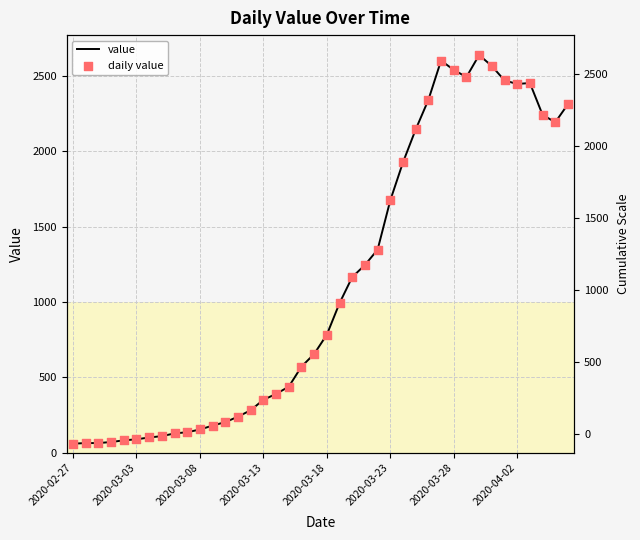

Which series contains the lowest Y value?

value